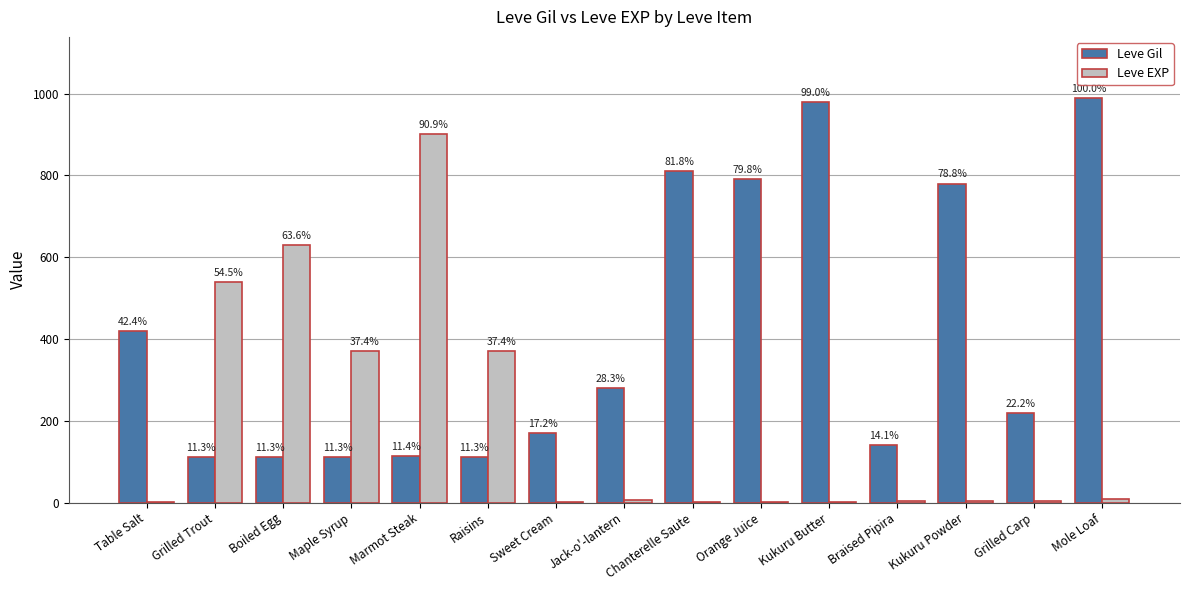

The Leve EXP series shows 3 at Grilled Carp. True or false?

True